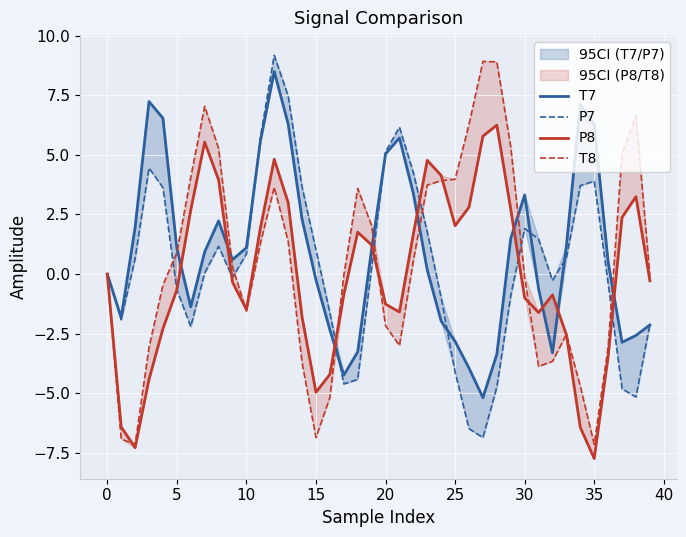

How many interior local peaks does the P8 series have?

7